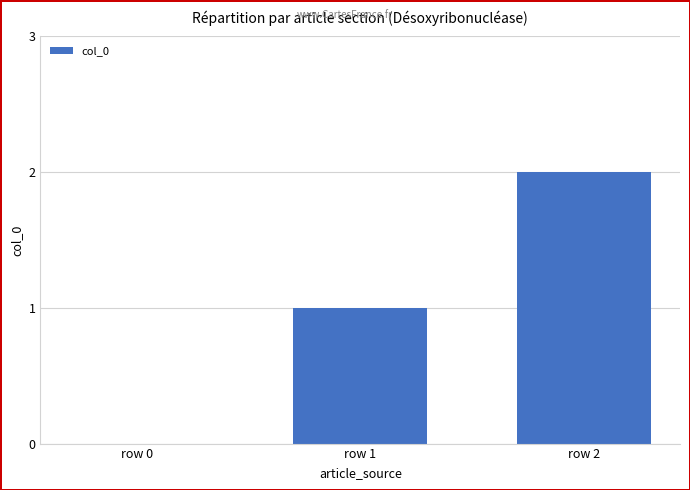

The value at row 0 is -1. True or false?

False